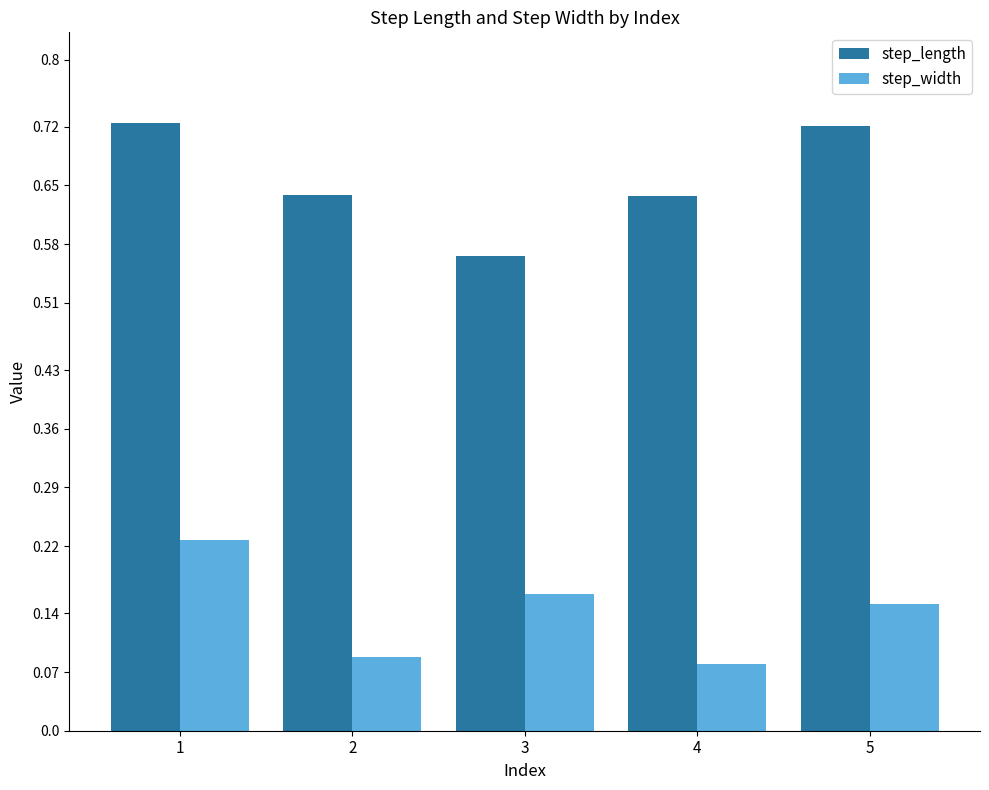

What is the spread (max minus min) of values at 3?

0.4